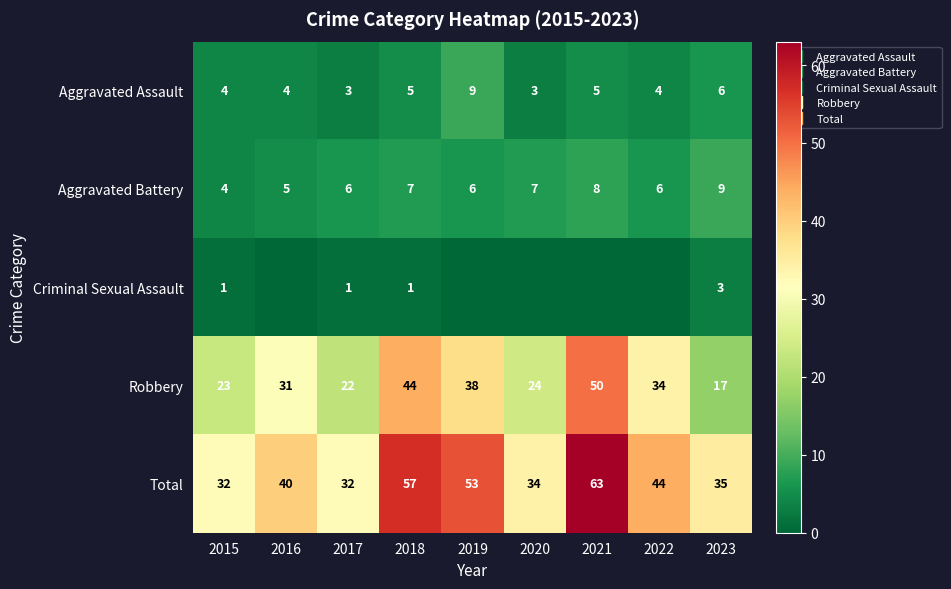

List the labels in order of Criminal Sexual Assault value, smallest first.

2016, 2019, 2020, 2021, 2022, 2015, 2017, 2018, 2023